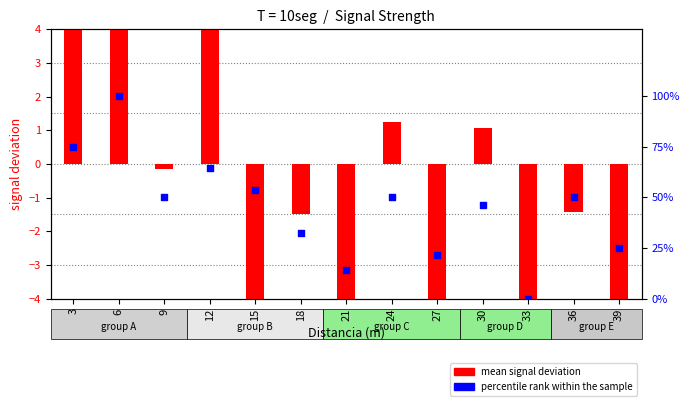

Is the value of percentile rank within the sample at 18 greater than the value of mean signal deviation at 39?

Yes